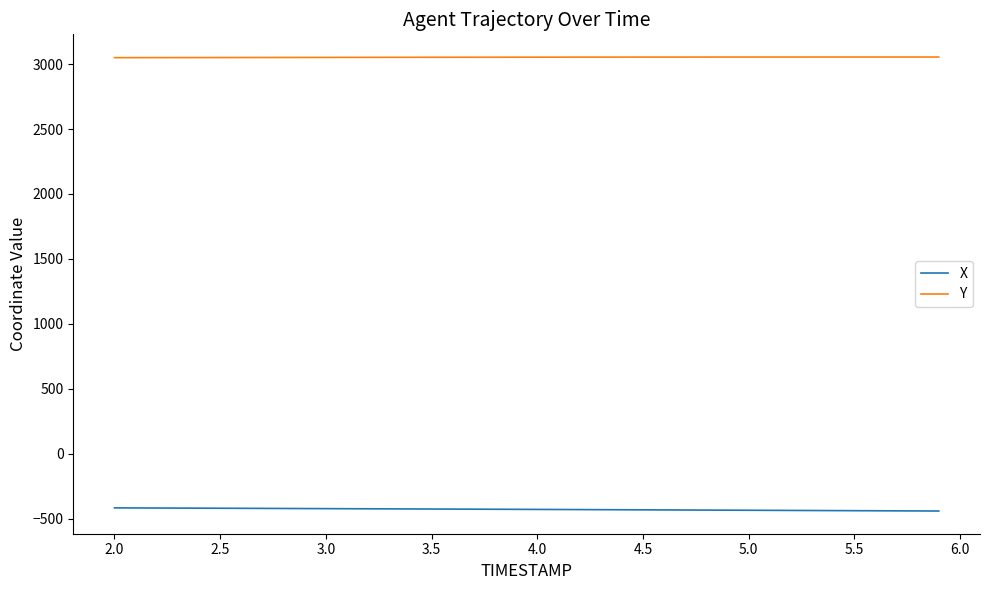

What is the maximum value for Y?

3054.6